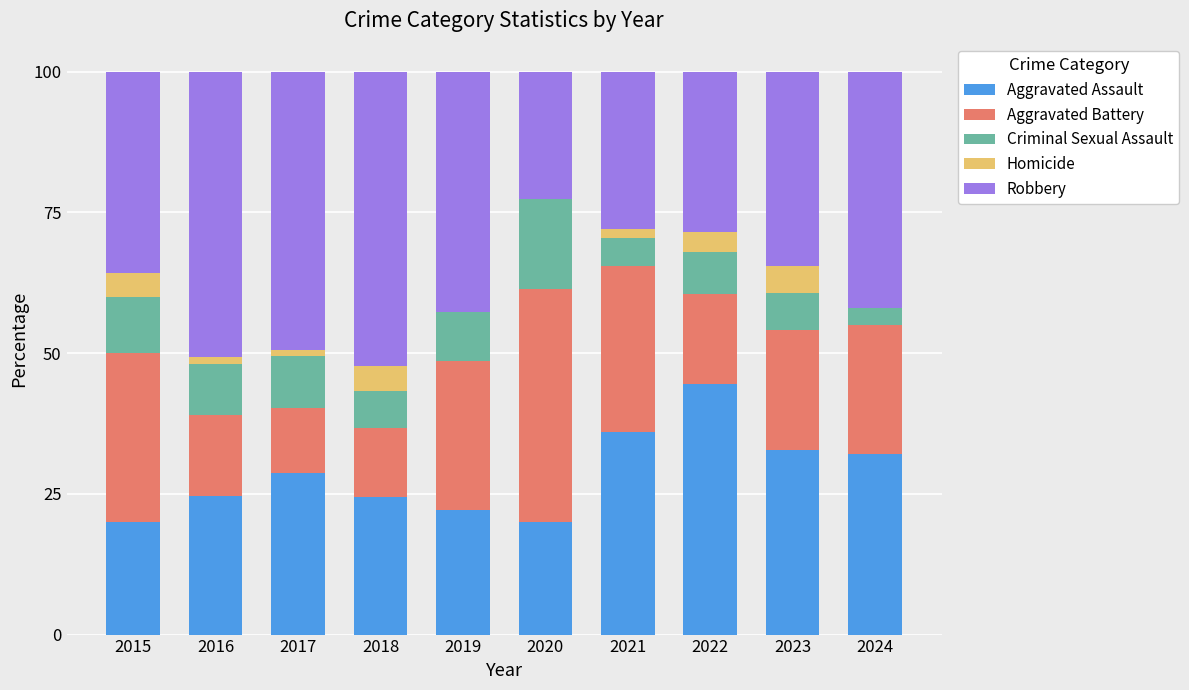

Count the number of data series in this chart.

5